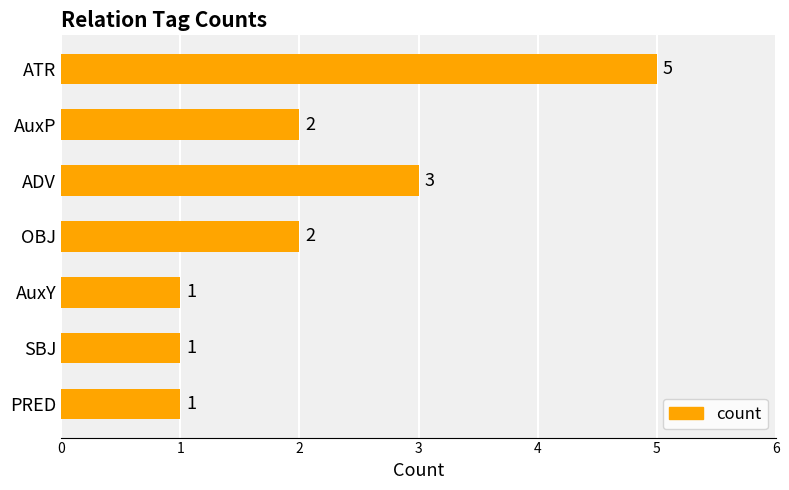

Reading bottom to top, what are all the values shown in this chart?

1	1	1	2	3	2	5